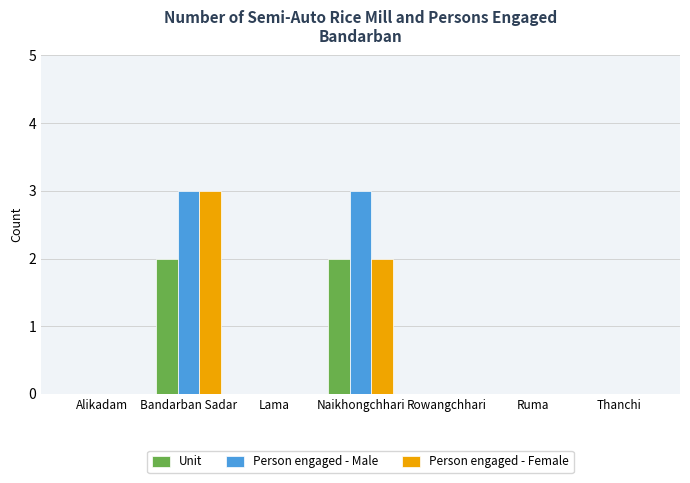

How many groups of bars are there?

7